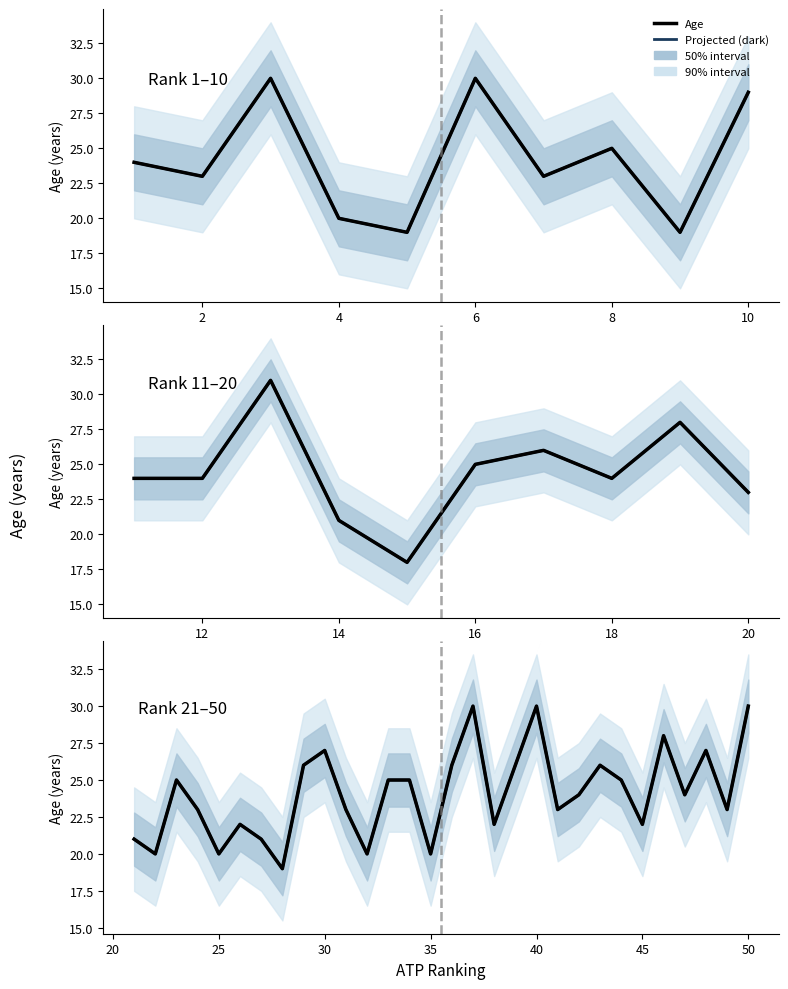

At 50, list the series in order from largest to smallest.

Projected Age (dark), Age